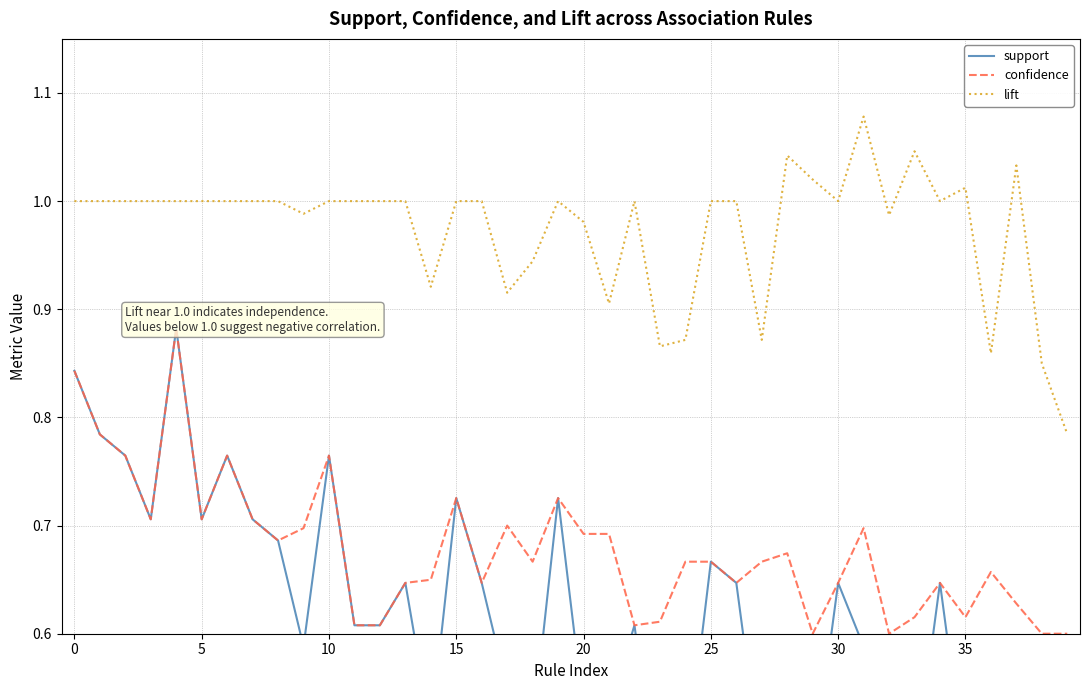

True or false: lift and confidence cross at least once.

False